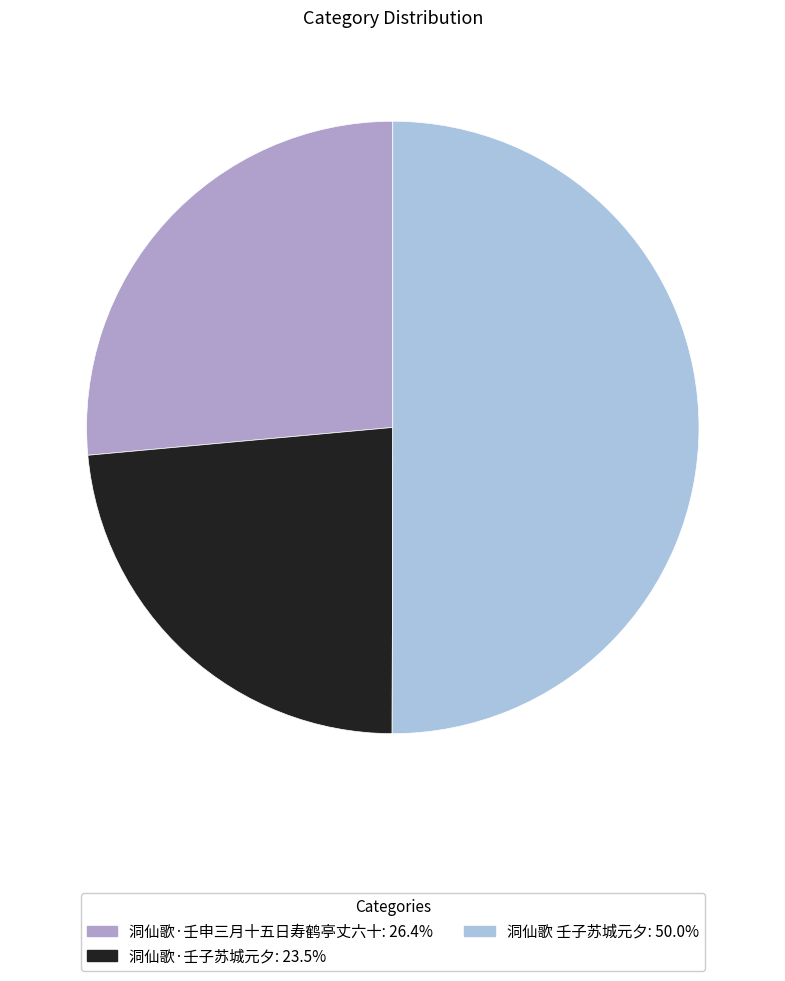

How many slices are in this pie chart?

3